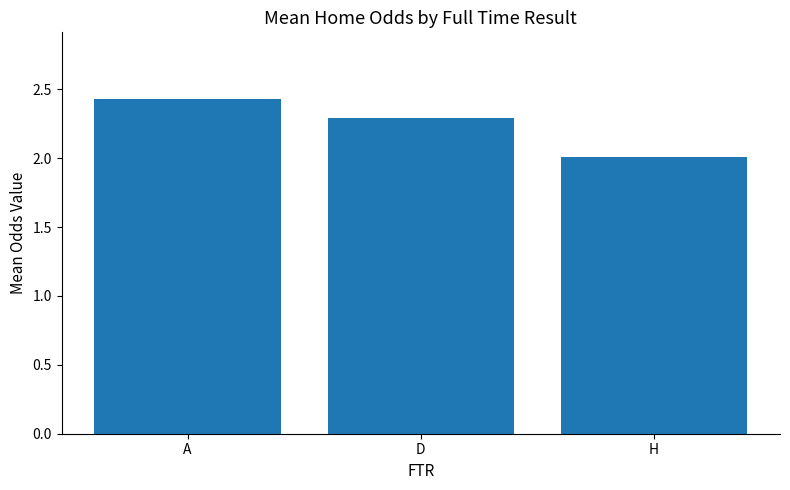

Where is the data nearest to the value 2?

H